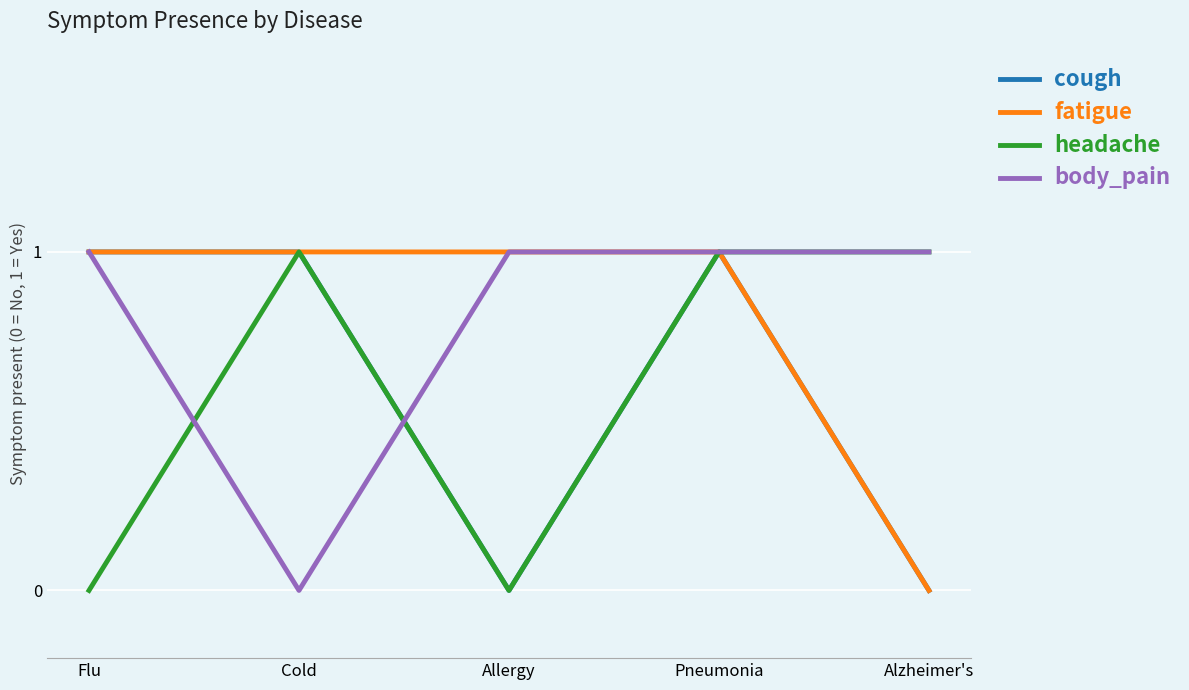

The cough series shows 1 at Pneumonia. True or false?

True